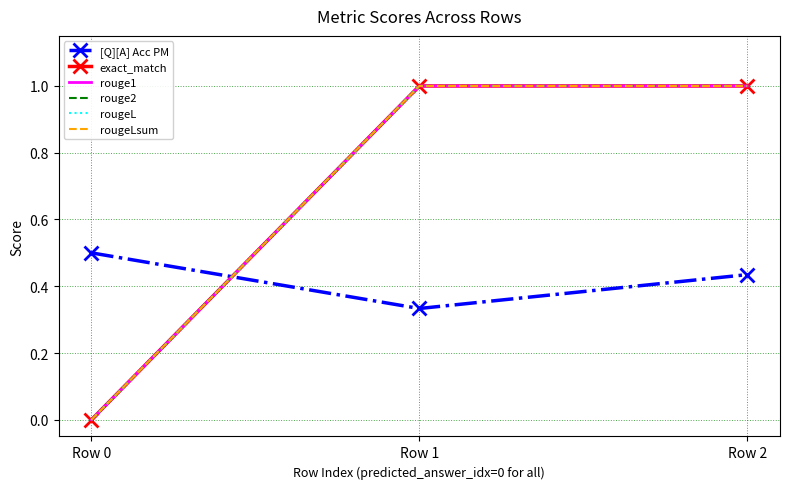

List the series in order of their peak value, lowest first.

[Q][A] Acc PM, exact_match, rouge1, rouge2, rougeL, rougeLsum